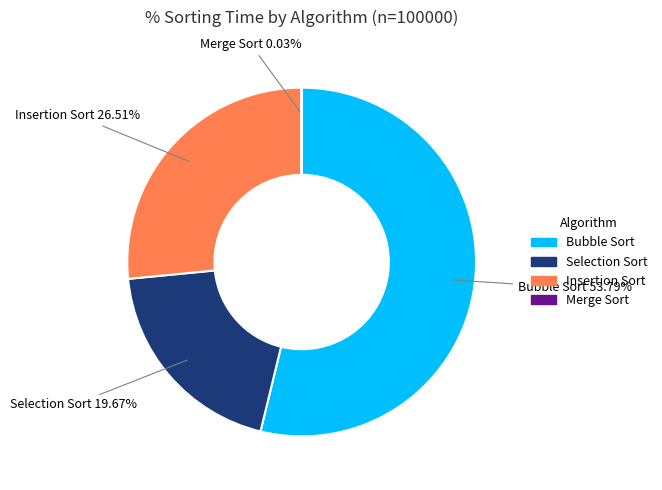

Approximately how many times larger is the value at Bubble Sort compared to Insertion Sort?

2.0